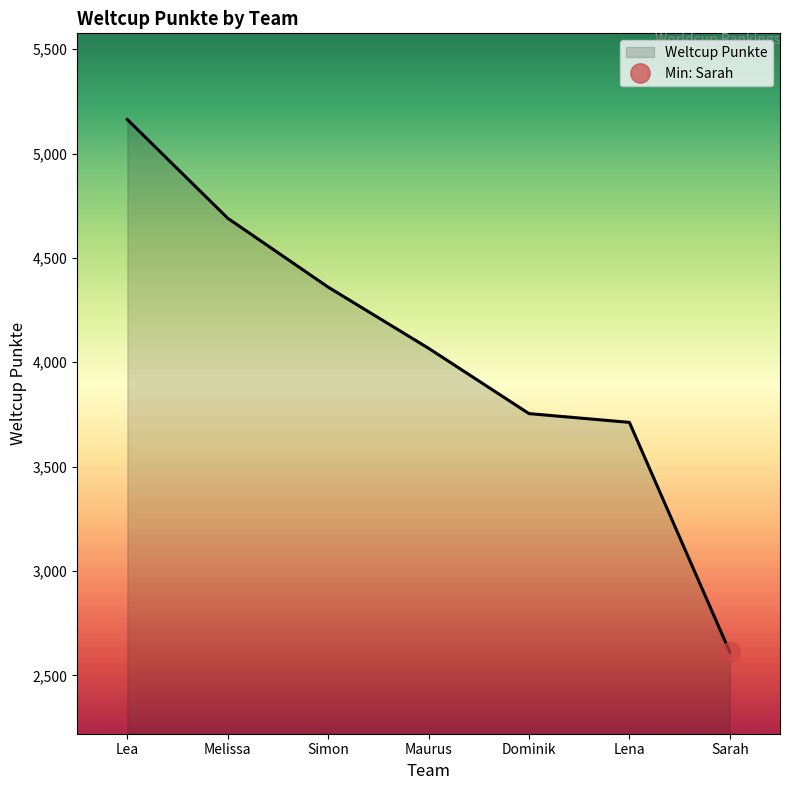

True or false: there are more than 0 points higher than both neighbors.

False